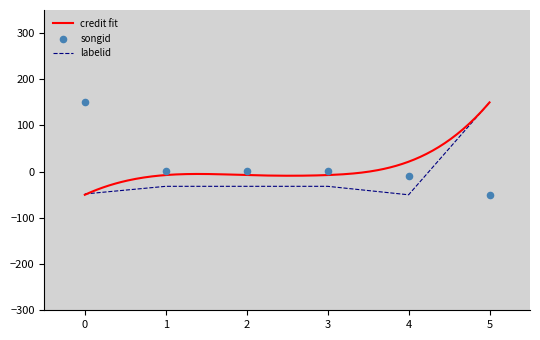

What is the maximum value for labelid?

150.0